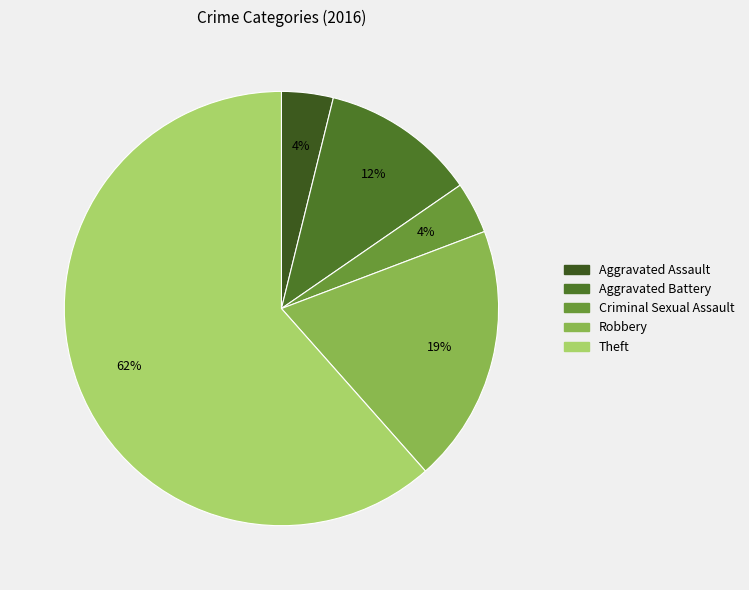

To the nearest percent, what percentage of the pie is Criminal Sexual Assault?

4%